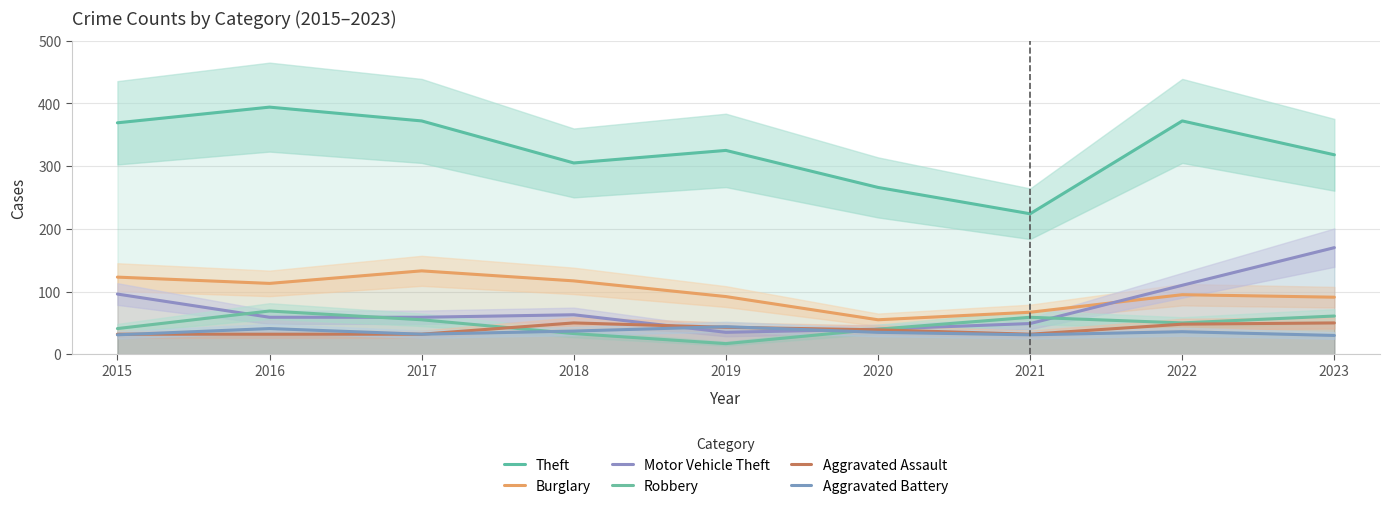

Reading left to right, what are all the values shown in this chart?

Theft: 369	394	372	305	325	266	224	372	318
Burglary: 123	113	133	117	92	55	67	95	91
Motor Vehicle Theft: 96	59	59	63	35	40	49	110	170
Robbery: 41	69	55	33	17	40	59	50	61
Aggravated Assault: 32	32	32	50	43	39	32	48	50
Aggravated Battery: 31	41	32	37	44	35	31	36	30